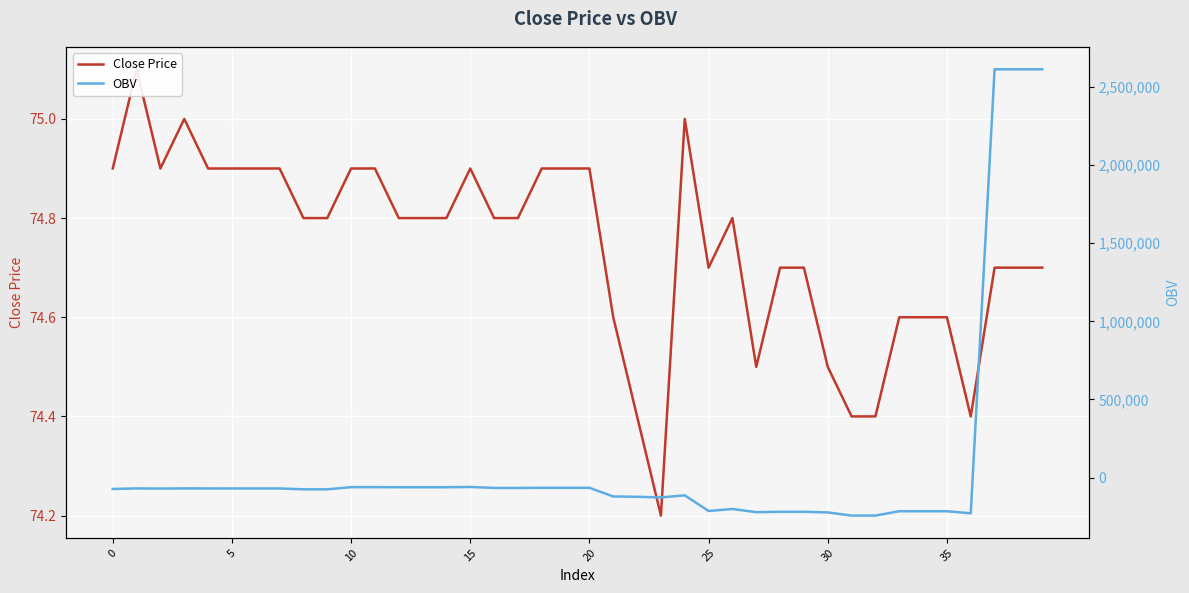

What is the difference between the OBV values at 22 and 21?

2115.0